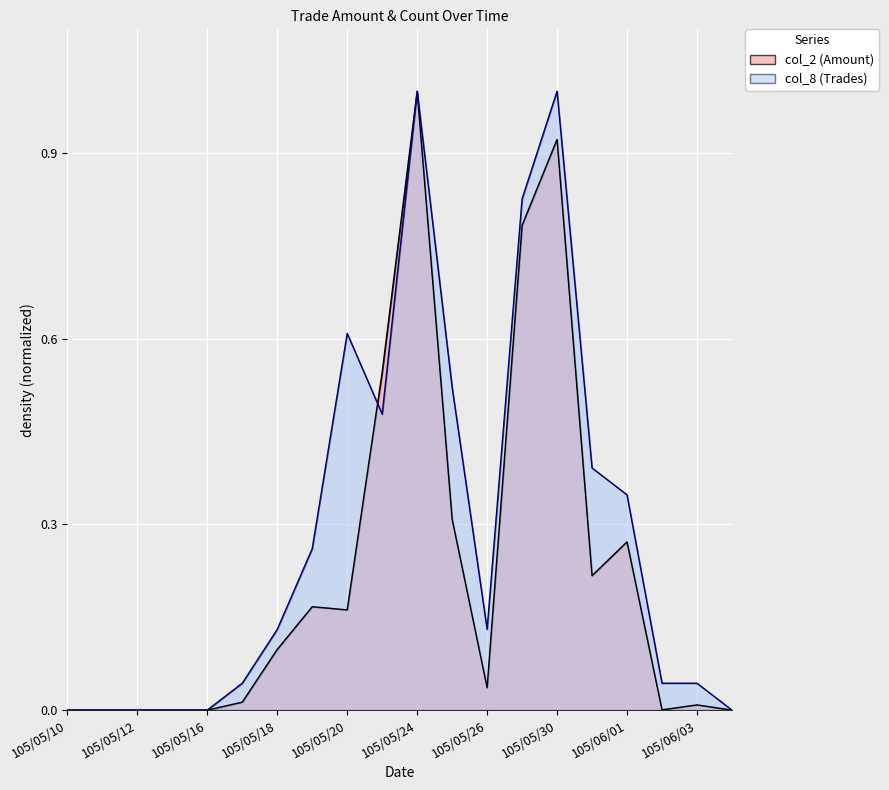

Rank the series by their maximum value, from lowest to highest.

col_2 (Amount), col_8 (Trades)